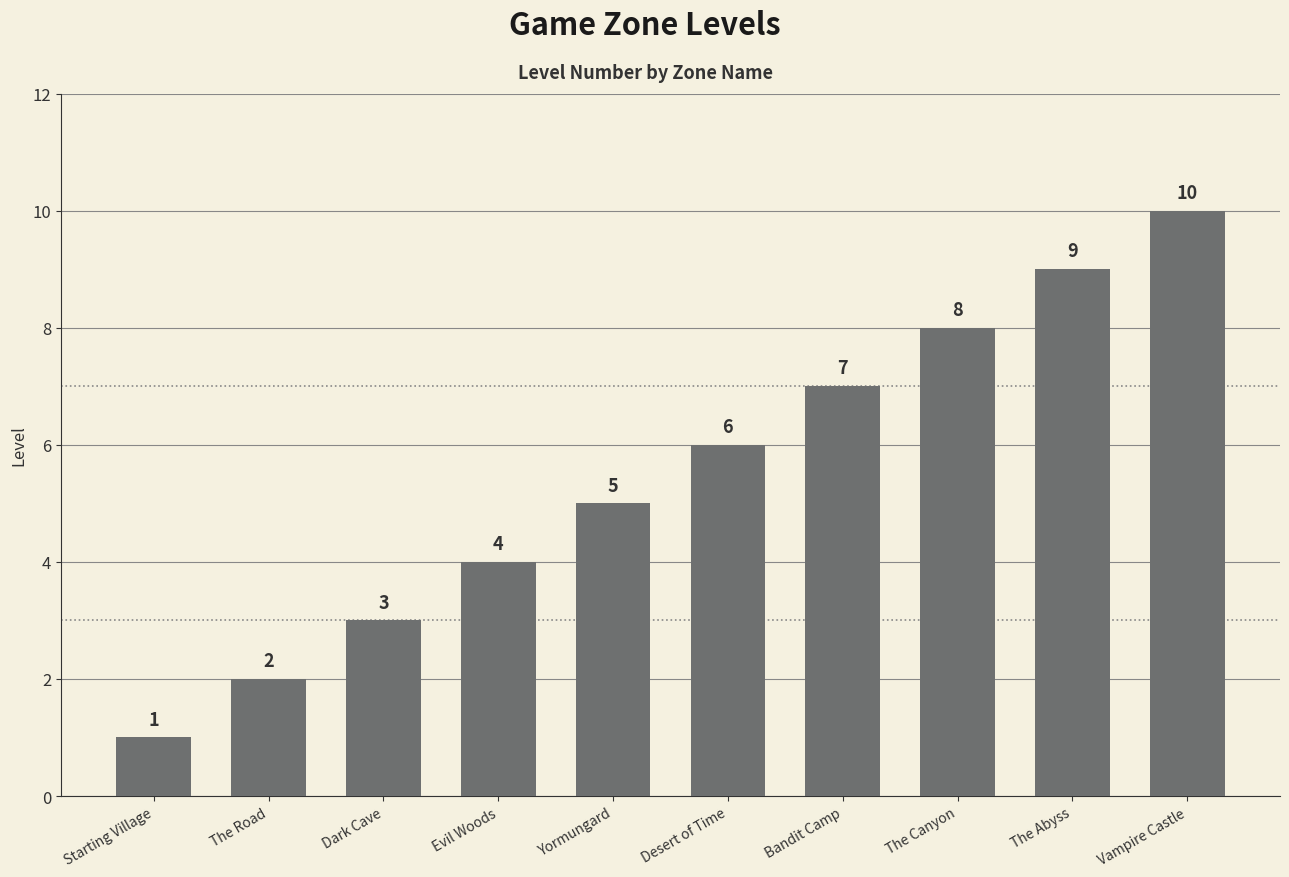

True or false: the data shows 10 at Vampire Castle.

True